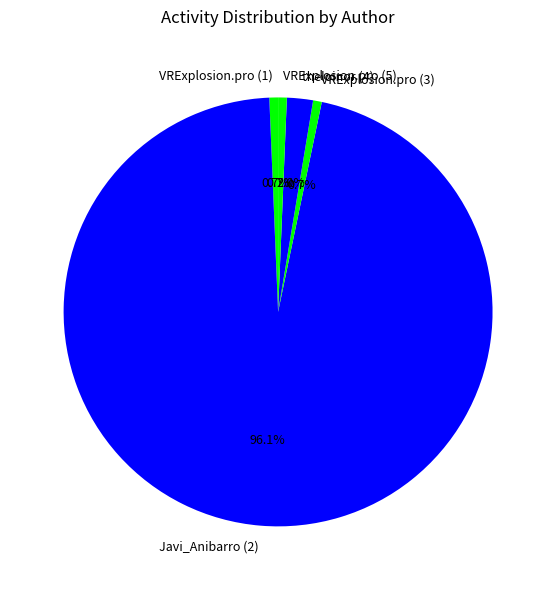

Which slice is the largest?

Javi_Anibarro (2)